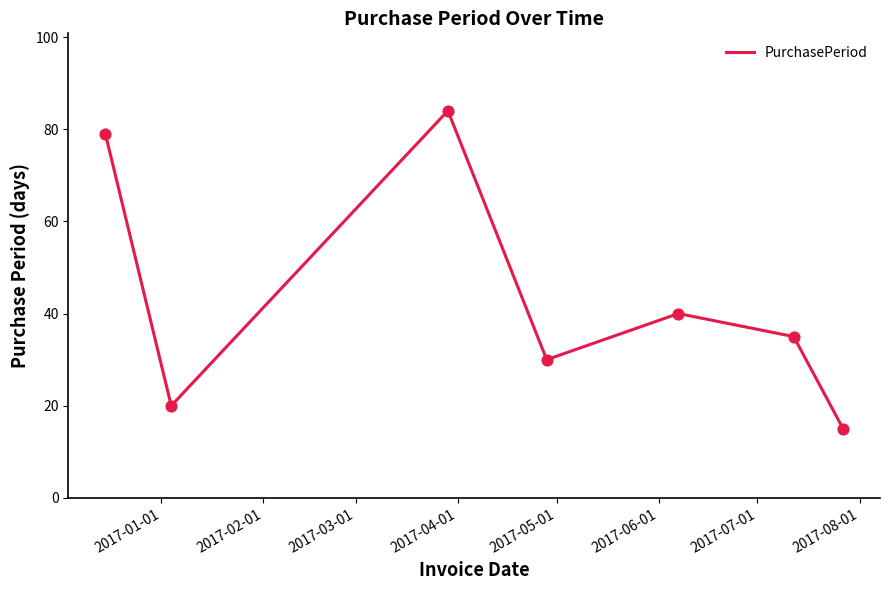

What is the sum of all values?

303